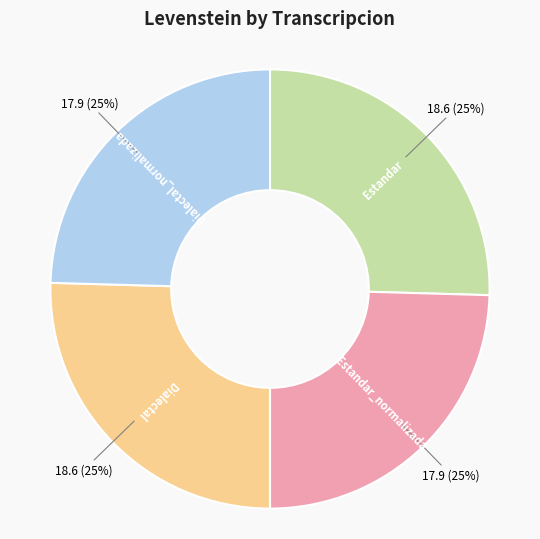

What percentage is the Estandar slice, to the nearest percent?

25%